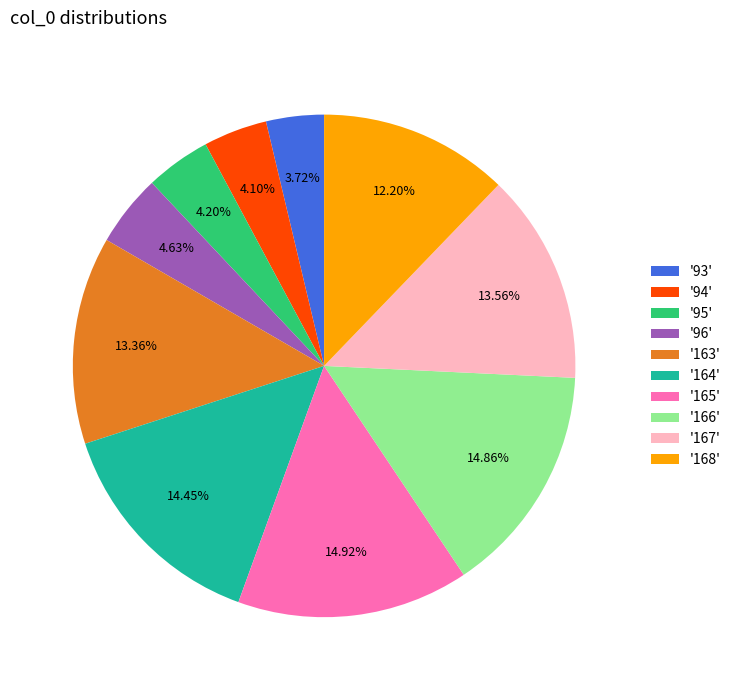

Combined, do '163' and '94' account for over 50%?

No